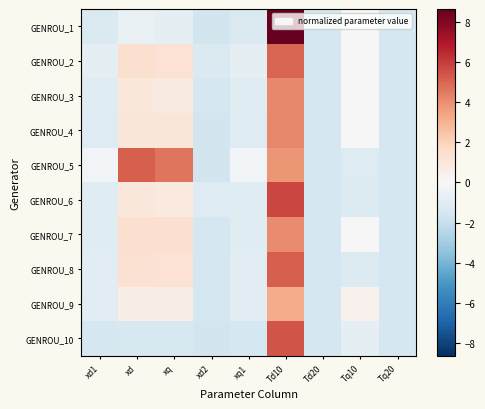

Which label corresponds to the smallest value in the chart?

xd2